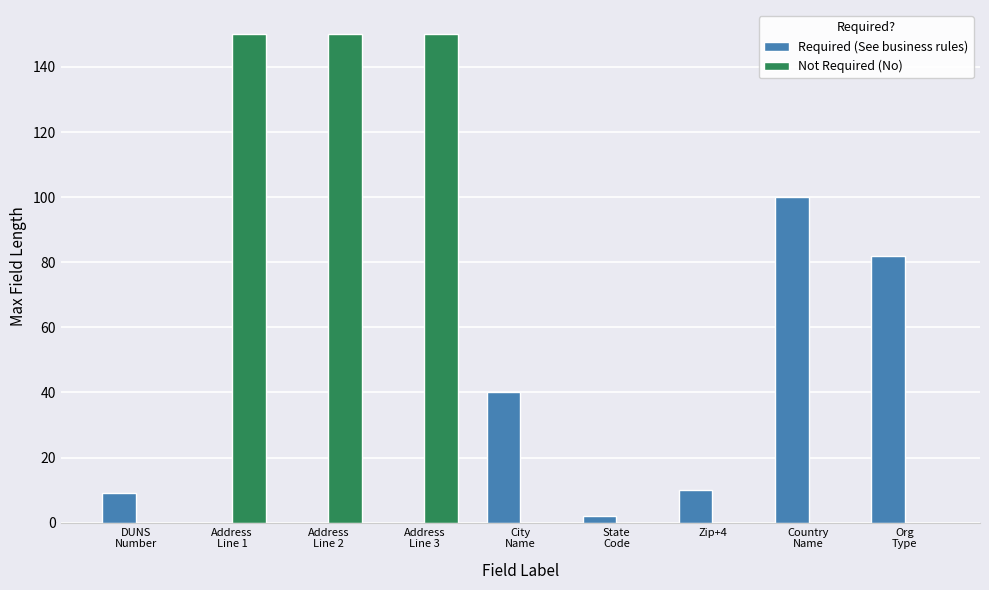

What is the greatest value displayed?

150